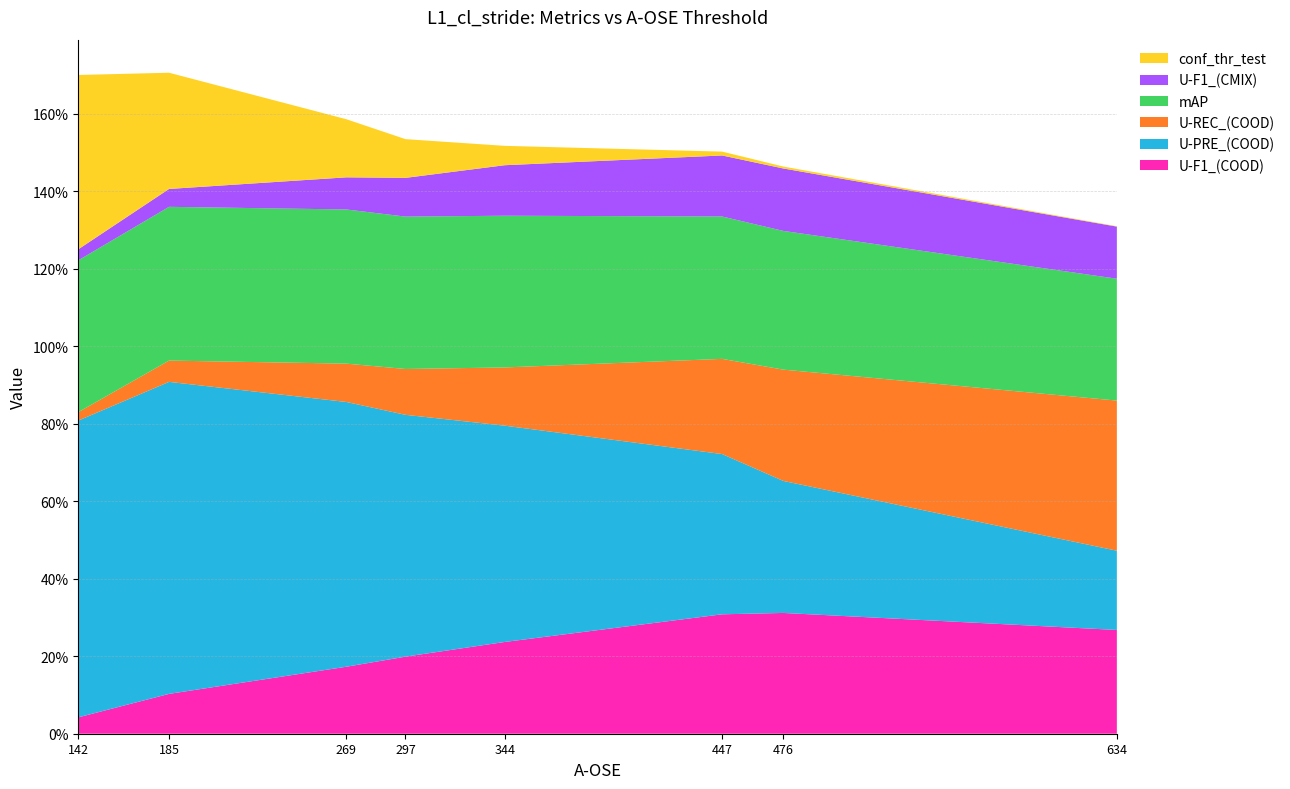

Reading left to right, what are all the values shown in this chart?

U-F1_(COOD): 0.0	0.1	0.2	0.2	0.2	0.3	0.3	0.3
U-PRE_(COOD): 0.8	0.8	0.7	0.6	0.6	0.4	0.3	0.2
U-REC_(COOD): 0.0	0.1	0.1	0.1	0.2	0.2	0.3	0.4
mAP: 0.4	0.4	0.4	0.4	0.4	0.4	0.4	0.3
U-F1_(CMIX): 0.0	0.0	0.1	0.1	0.1	0.2	0.2	0.1
conf_thr_test: 0.5	0.3	0.1	0.1	0.1	0.0	0.0	0.0